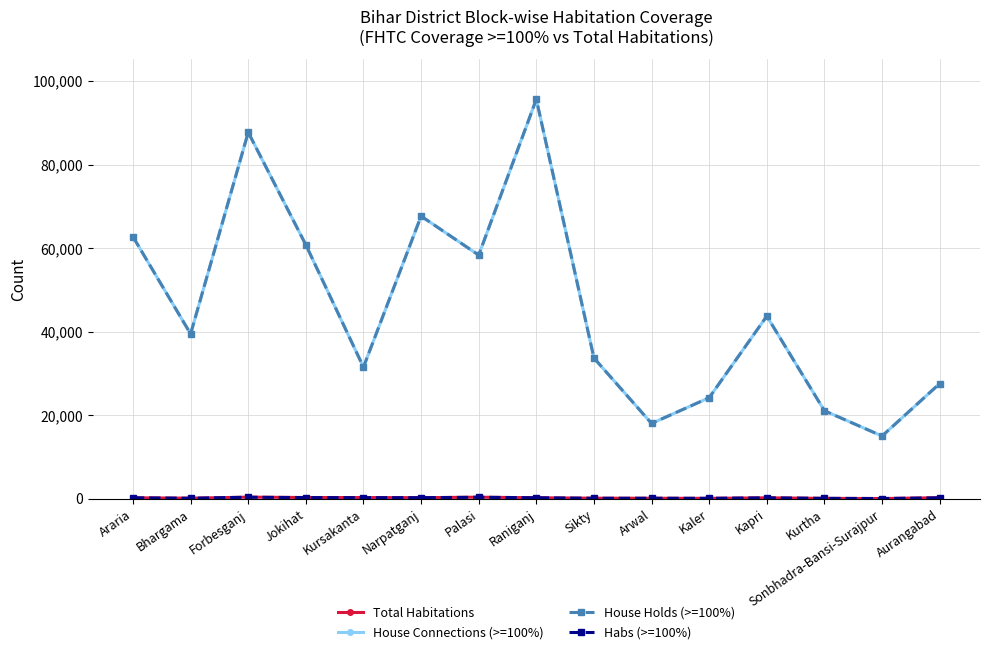

What is the label of the 11th point from the left?

Kaler